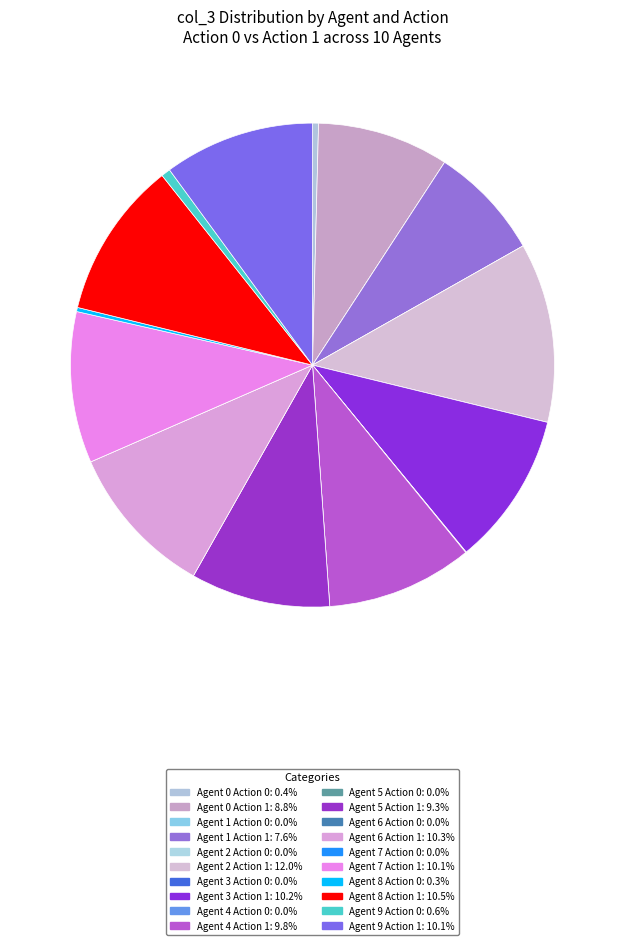

Which has a higher value, Agent 6 Action 0 or Agent 4 Action 0?

Agent 4 Action 0